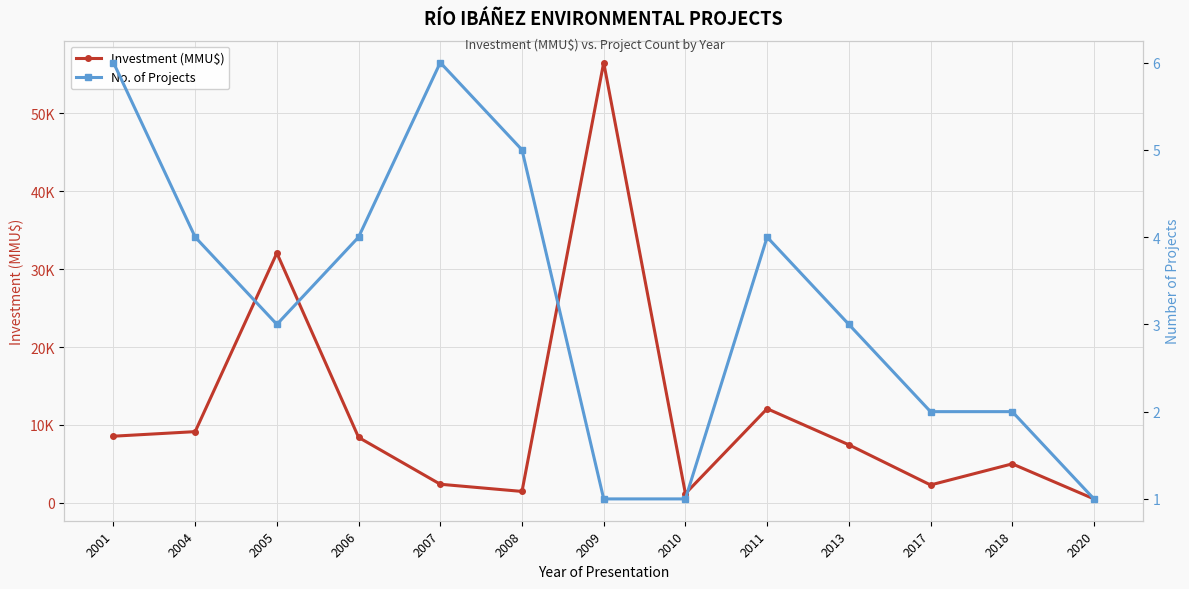

What is the sum of all No. of Projects values?

42